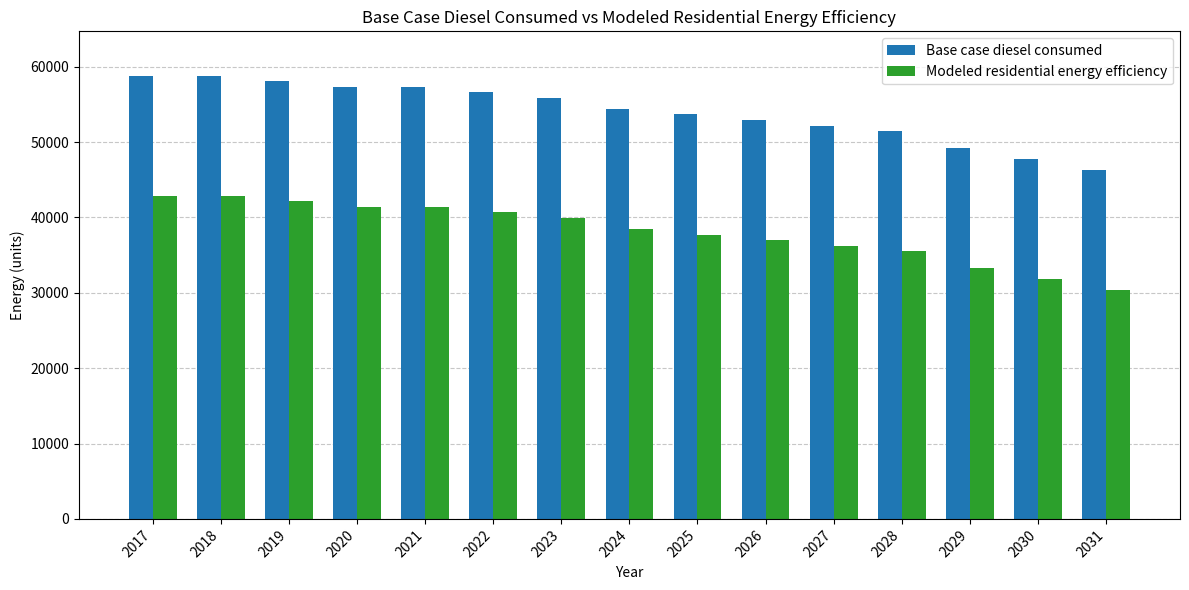

Which category has the lowest value across all series?

2031